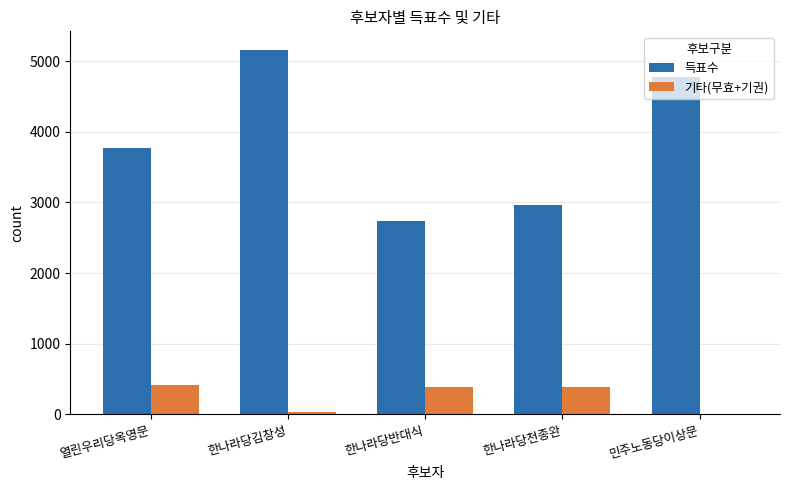

What is the sum of the 득표수 values at 열린우리당옥영문 and 한나라당천종완?

6727